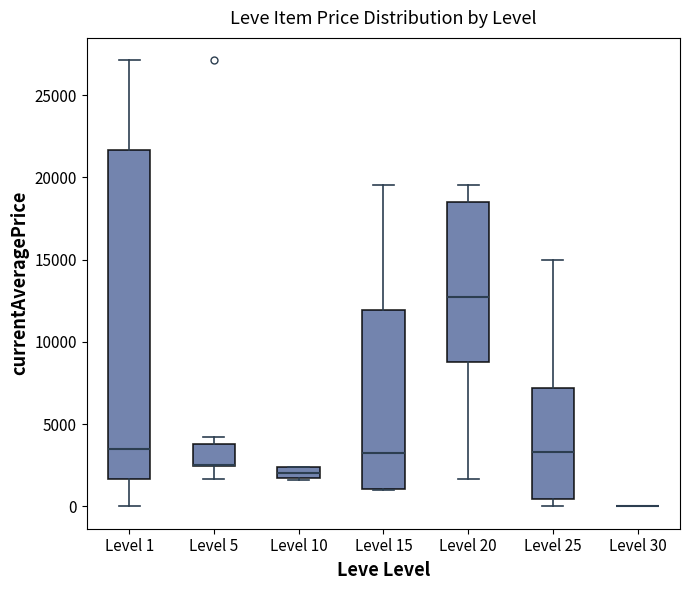

Where is the upper edge of the box for Level 20 on the y-axis? The values are not printed on the chart, so give them approximately, as read against the axis.

18500